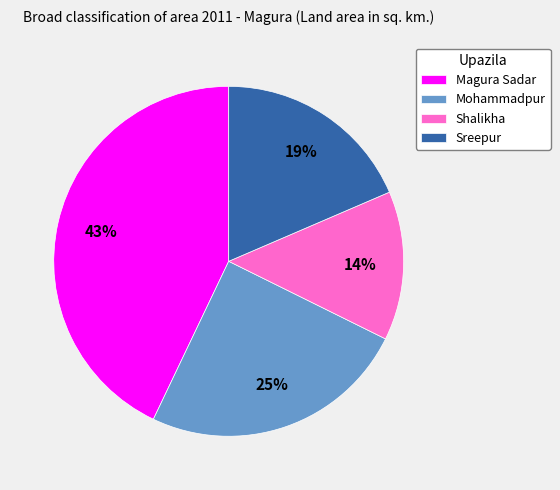

Is there a majority slice in this chart?

No